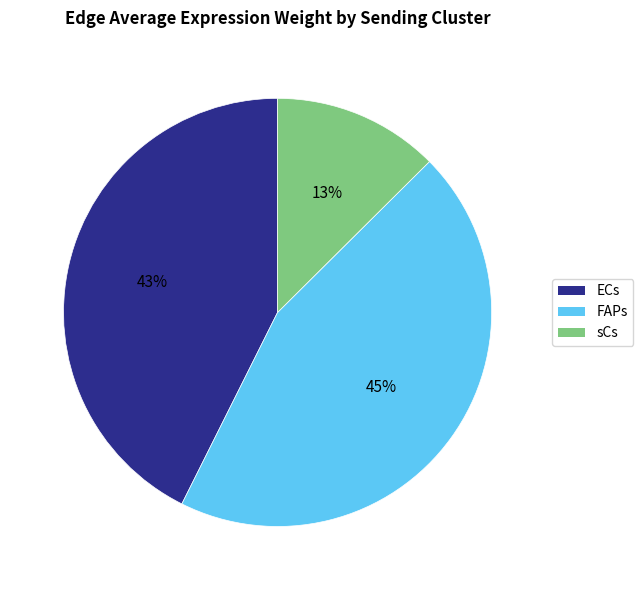

Is there any slice that represents more than half of the pie?

No